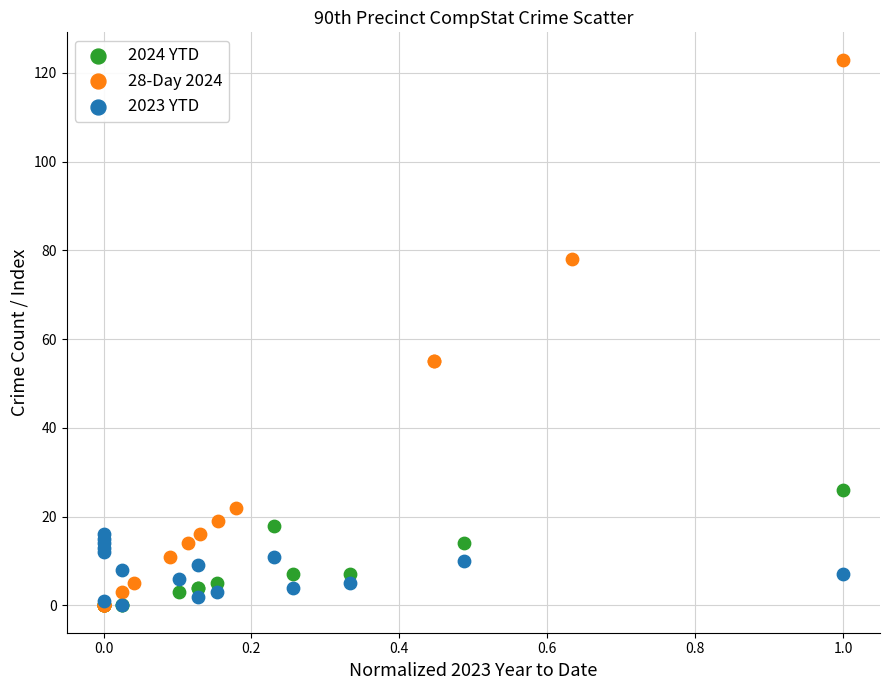

Which series contains the highest Y value?

28-Day 2024